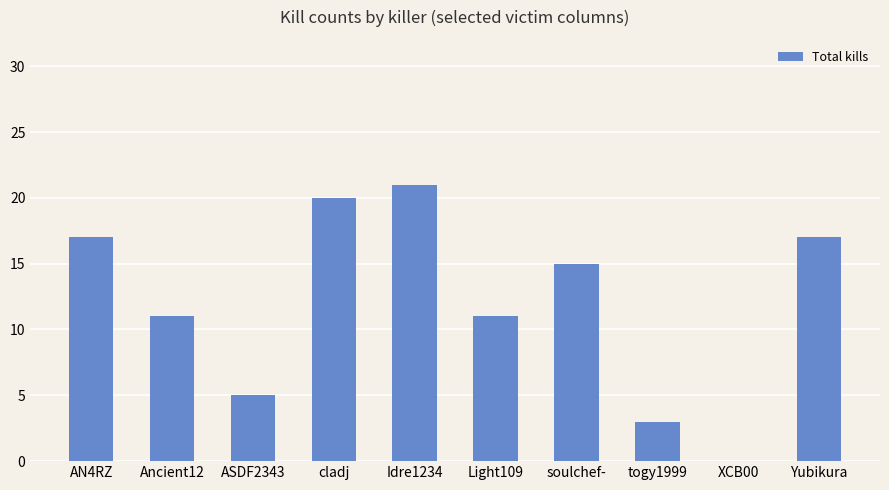

Where does the data first go above 15?

AN4RZ